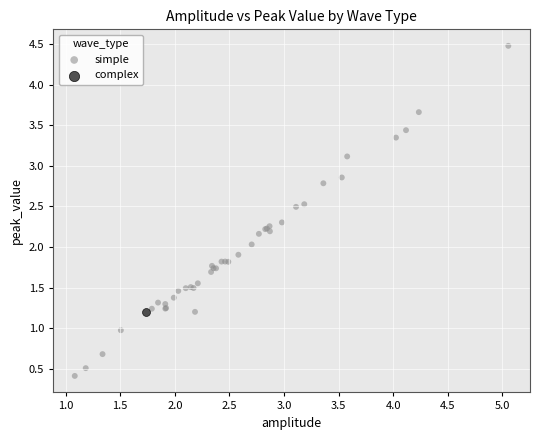

What are all the series names shown in the legend?

simple, complex